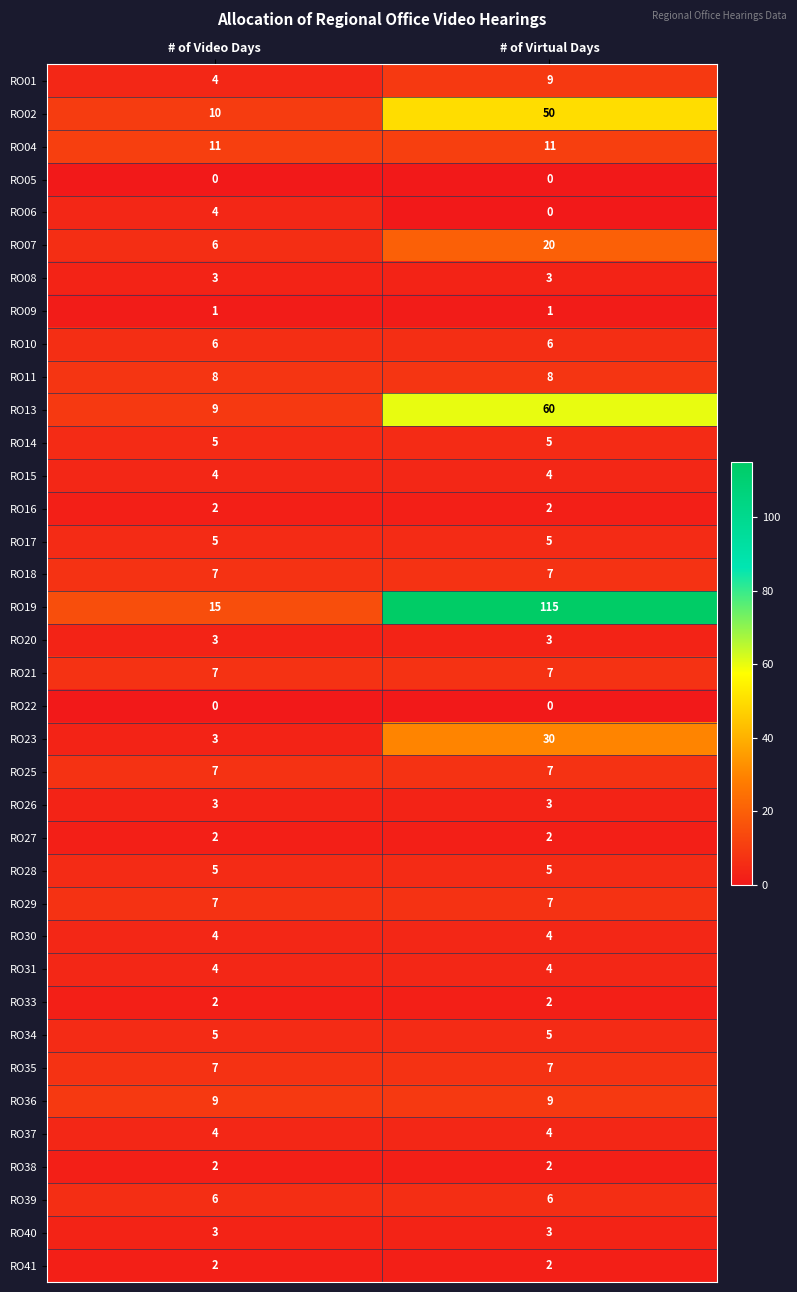

Which series has the largest range (max minus min)?

RO19